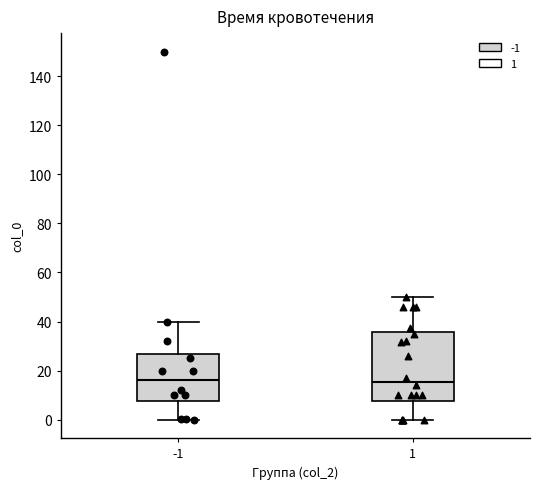

Reading left to right, read every box against the y-axis: the position of its median line, the range the box covers, and the ends of its whiskers. The values are not printed on the chart, so give them approximately, as read against the axis.

-1: median 16, box 8 to 26, whiskers 0 to 40
1: median 16, box 8 to 36, whiskers 0 to 50